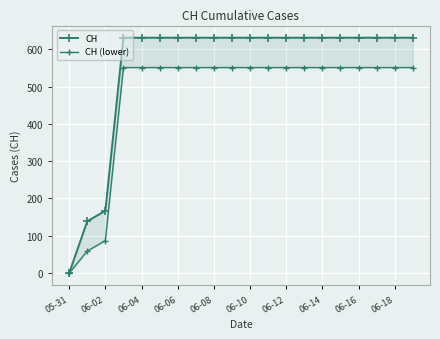

Is it true that CH equals 1060 at 19?

False